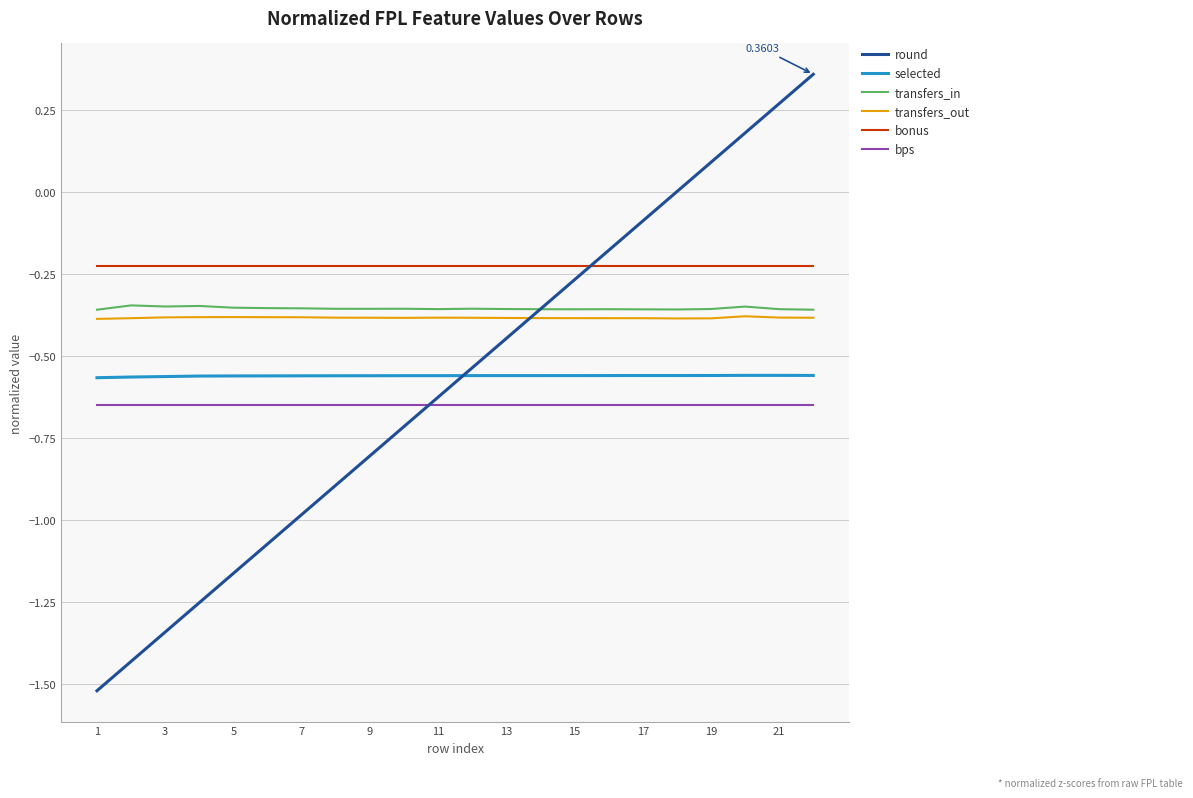

After their last crossing, which series has the higher values: round or transfers_out?

round